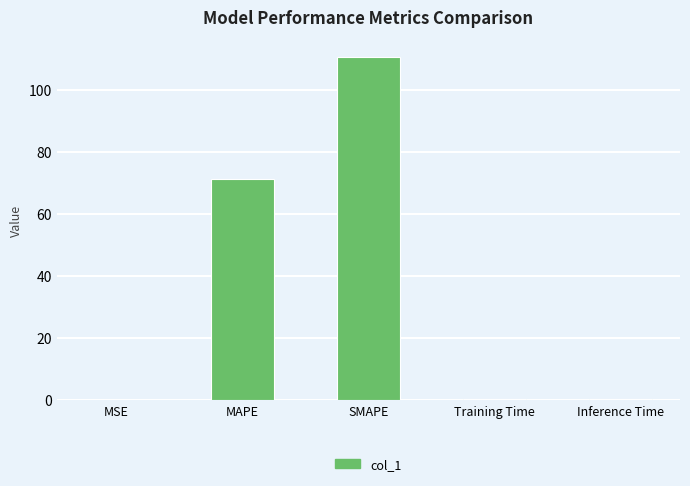

Which has a higher value, Inference Time or SMAPE?

SMAPE